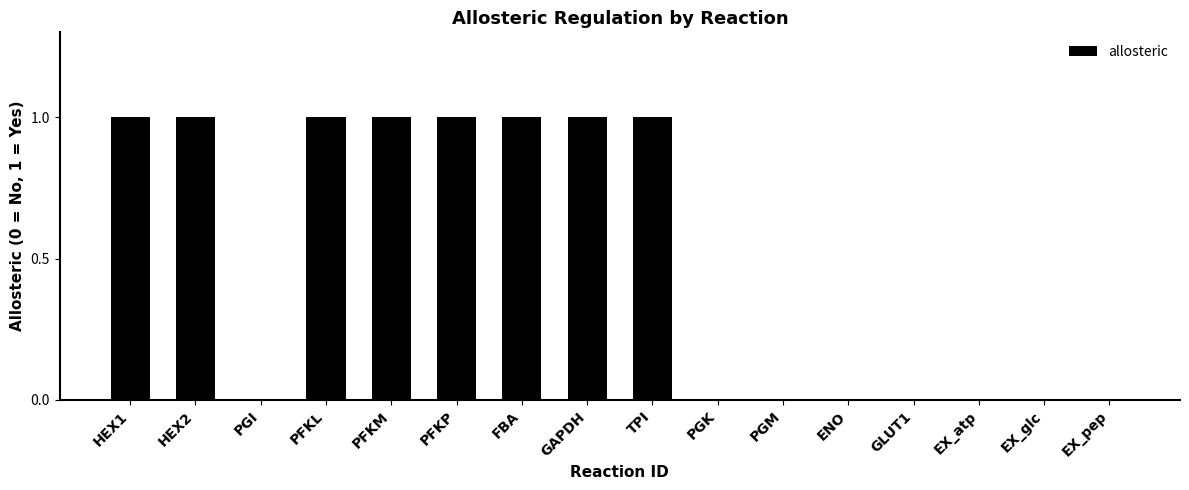

The chart shows a value of 0 at PGI. True or false?

True